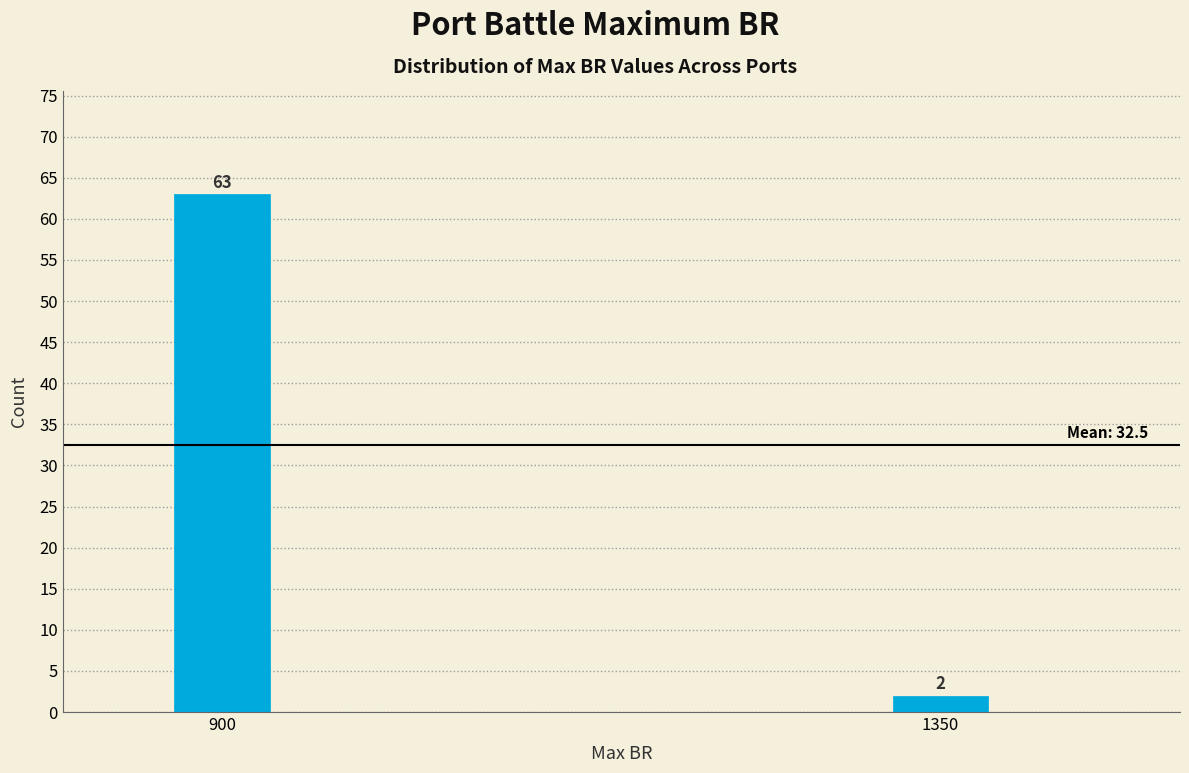

Reading right to left, transcribe all the data shown in this chart.

1350=2	900=63